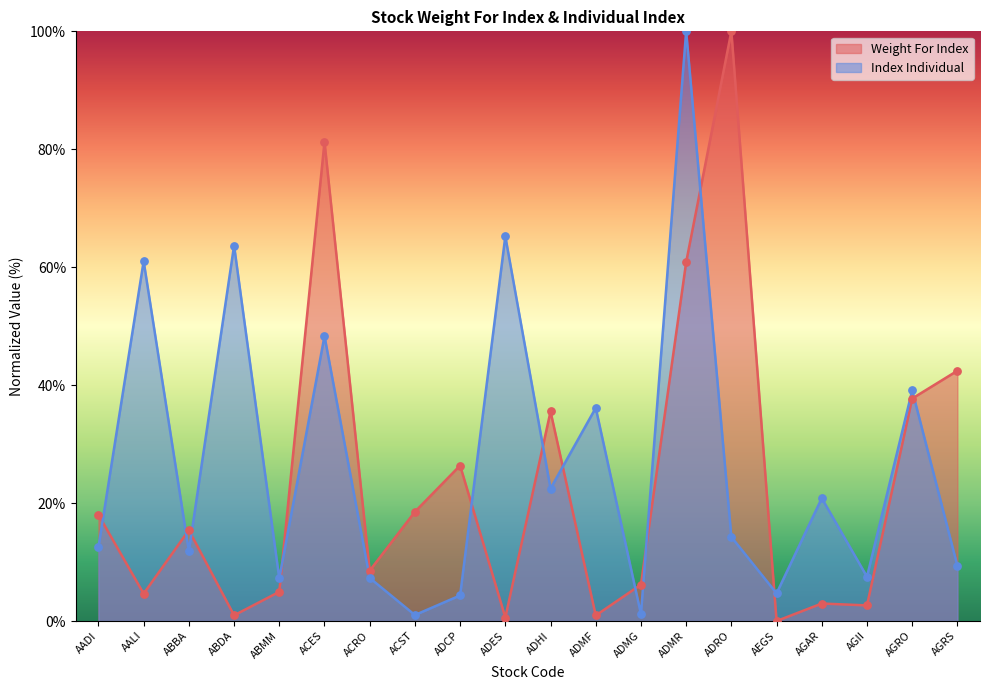

What is the total value across all series at ADRO?

114.3